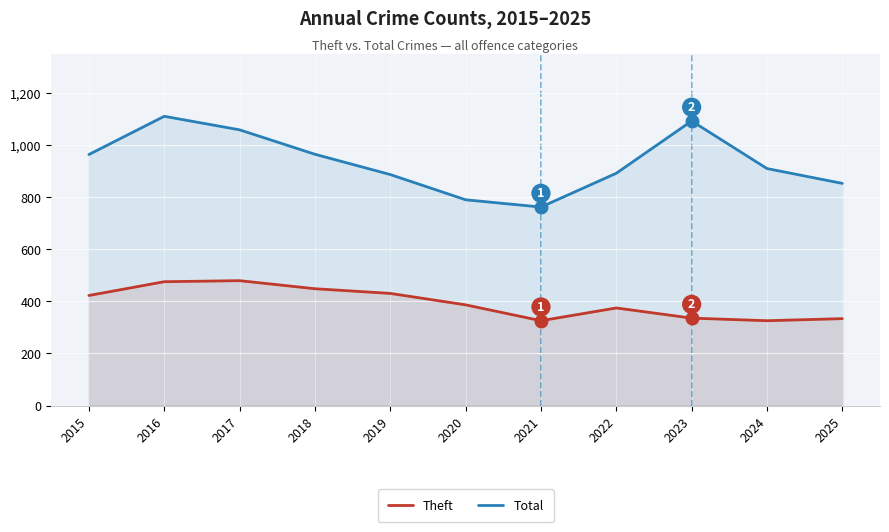

List the labels in order of Total value, smallest first.

2021, 2020, 2025, 2019, 2022, 2024, 2015, 2018, 2017, 2023, 2016